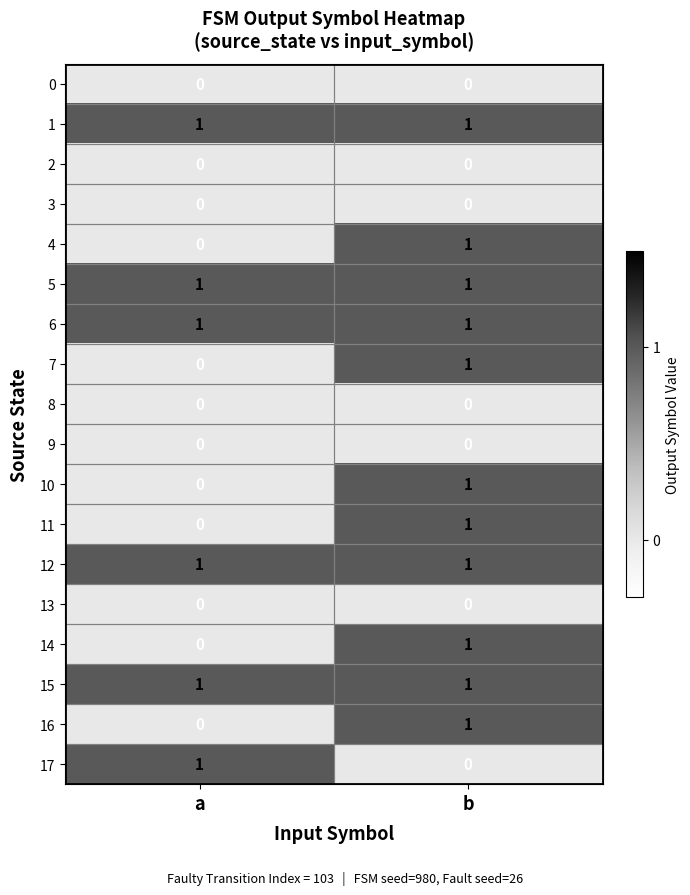

Rank the categories by 10 value from lowest to highest.

a, b